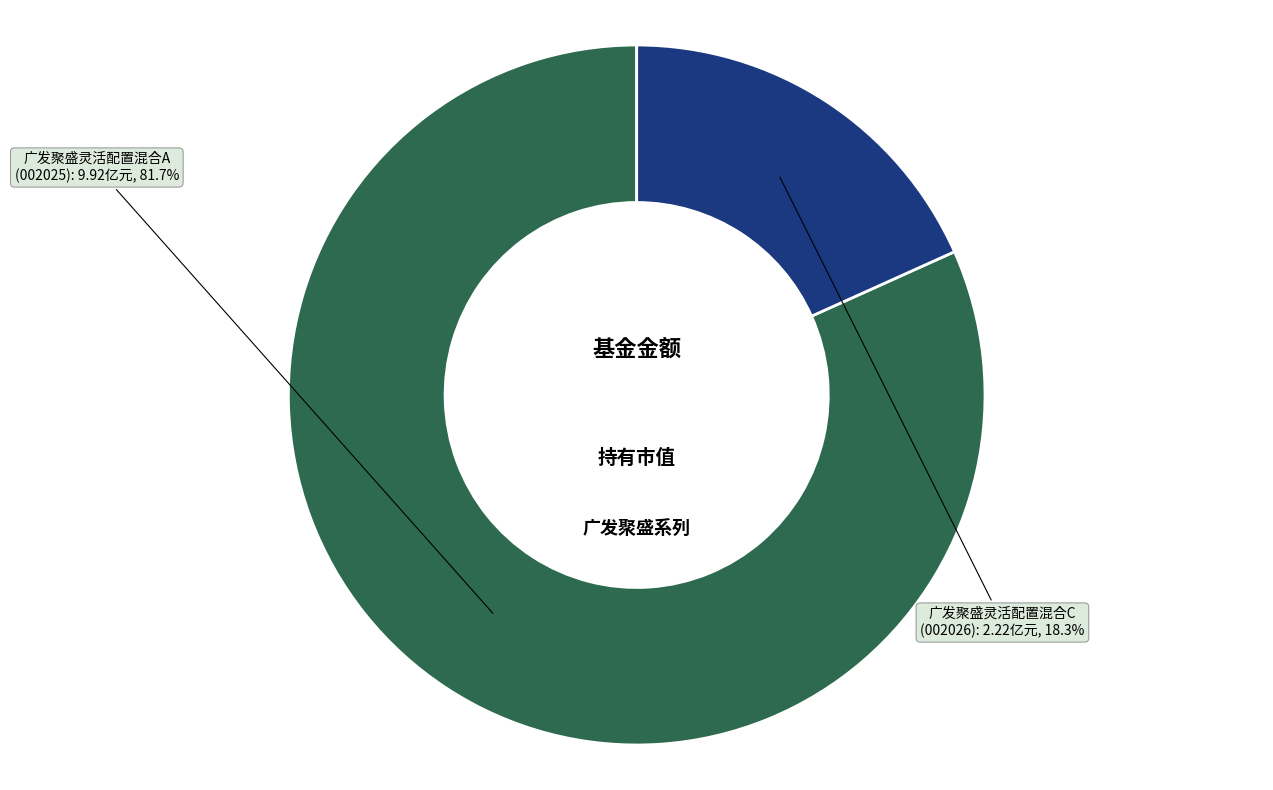

Is there any slice that represents more than half of the pie?

Yes